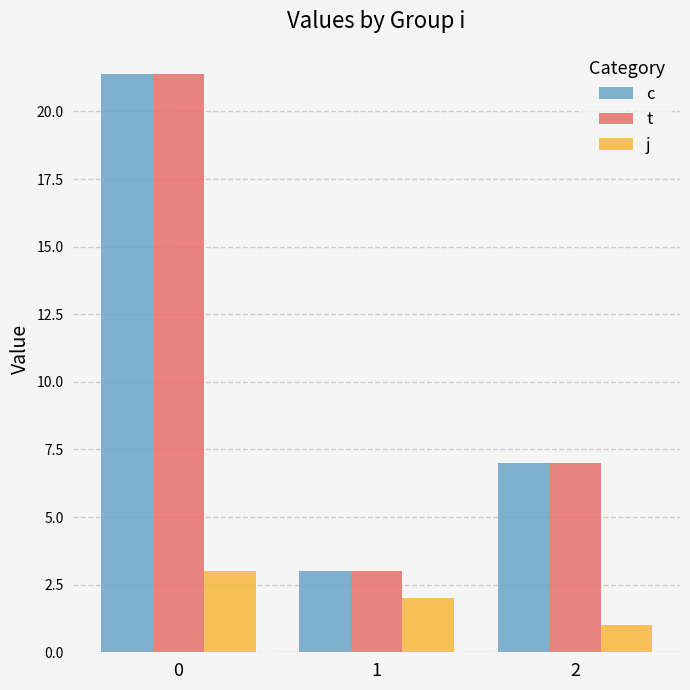

What is the sum of the j values at 2 and 1?

3.0